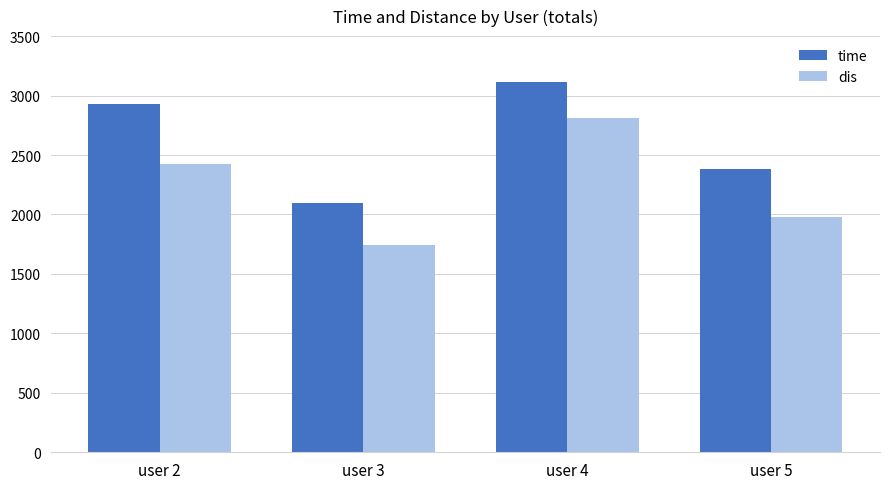

How many values in the dis series are below 2422?

2